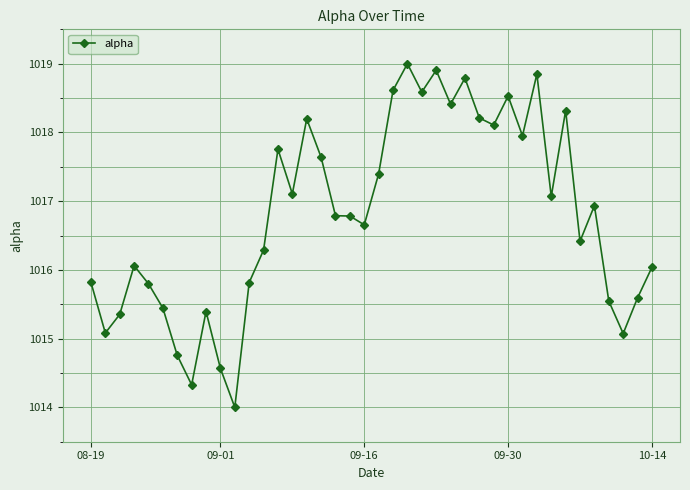

What is the sum of all values?

40672.0